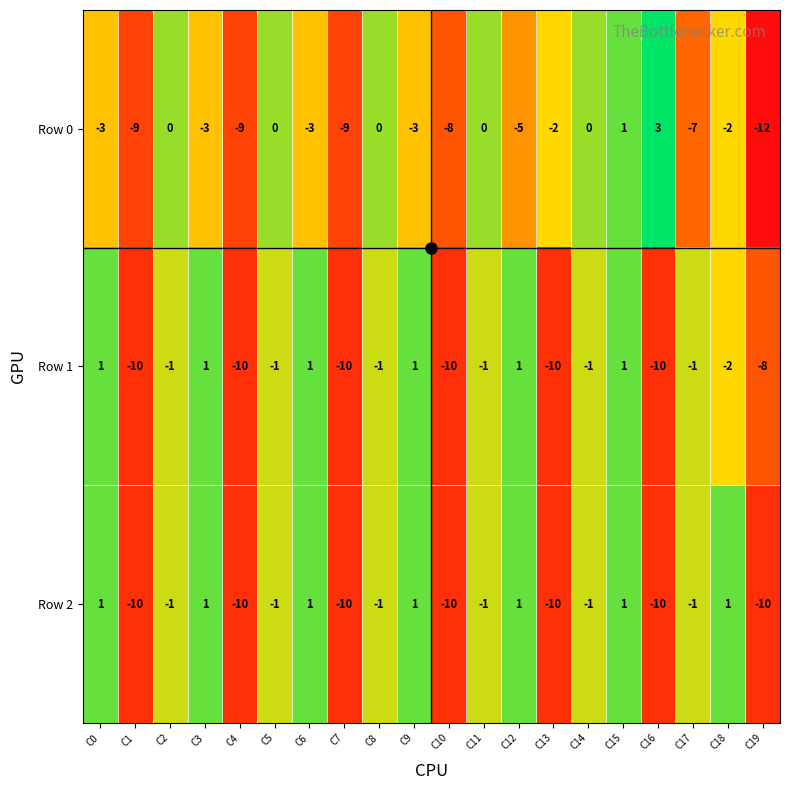

How many categories are shown in the chart?

20